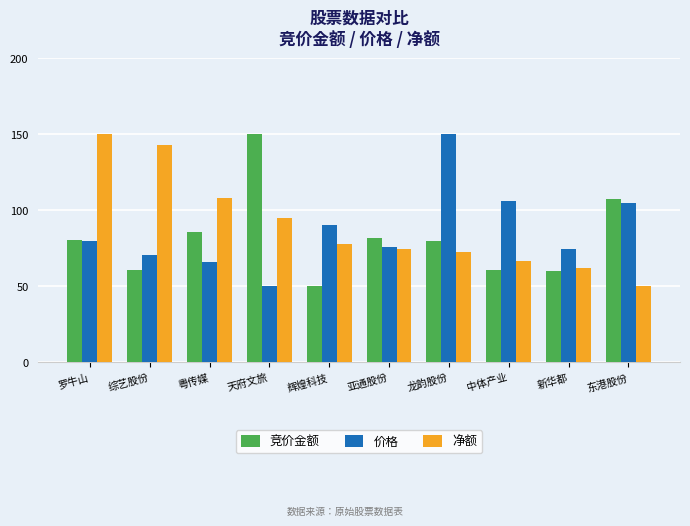

What is the lowest value of the 价格 series?

50.0